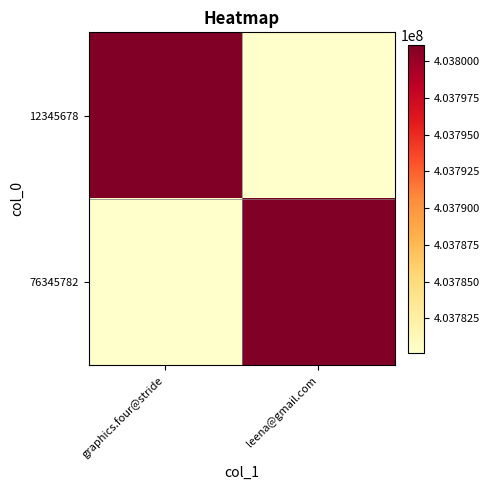

What is the greatest value displayed?

403801125